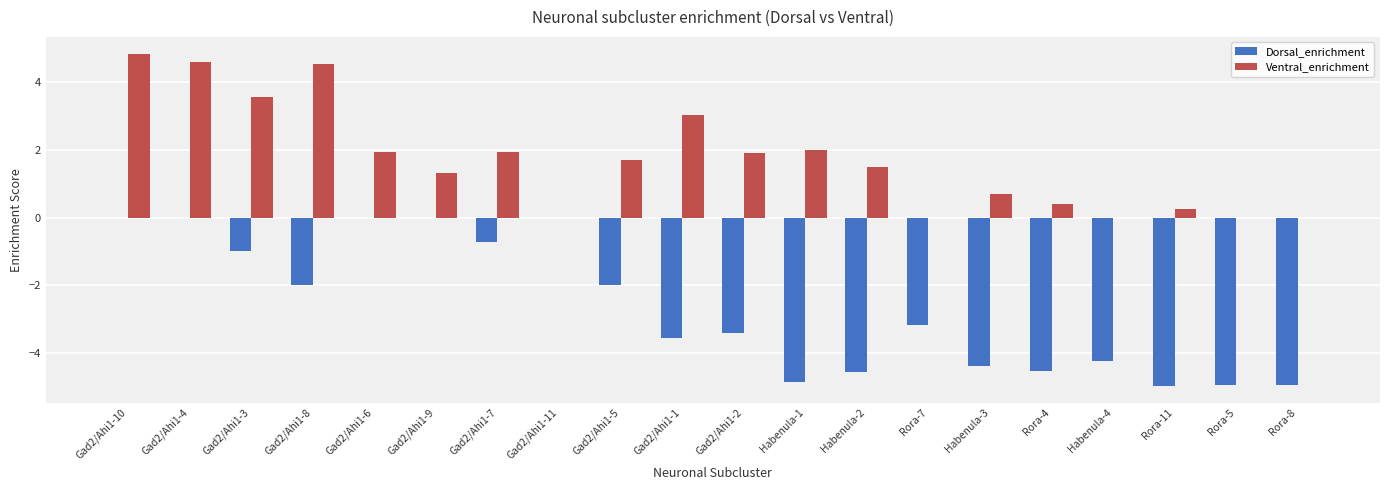

What is the sum of all Ventral_enrichment values?

34.1